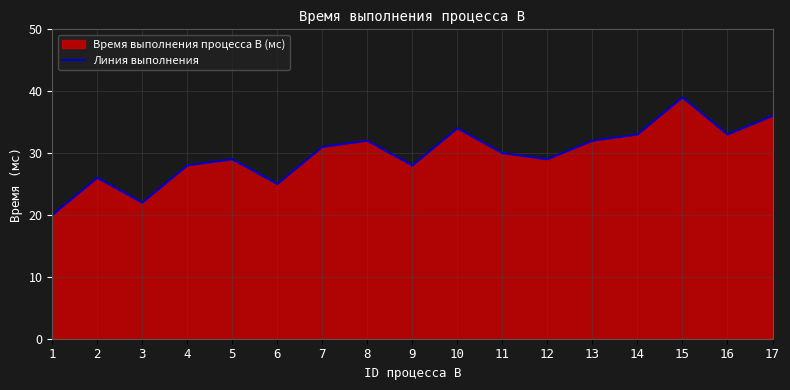

The value at 4 is 28. True or false?

True